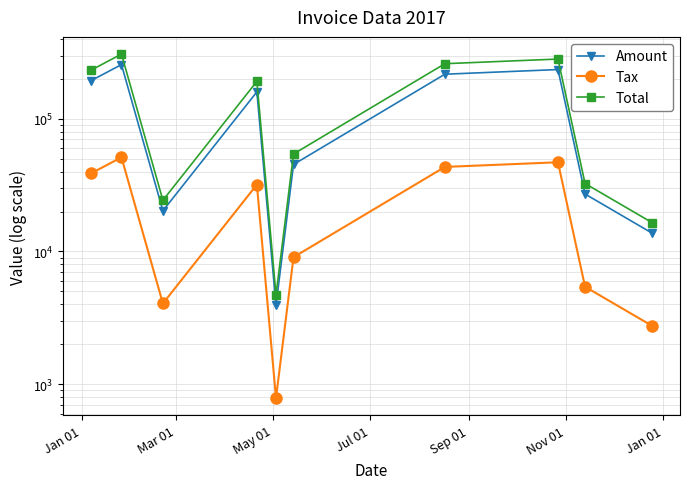

What is the sum of all Amount values?

1172162.0